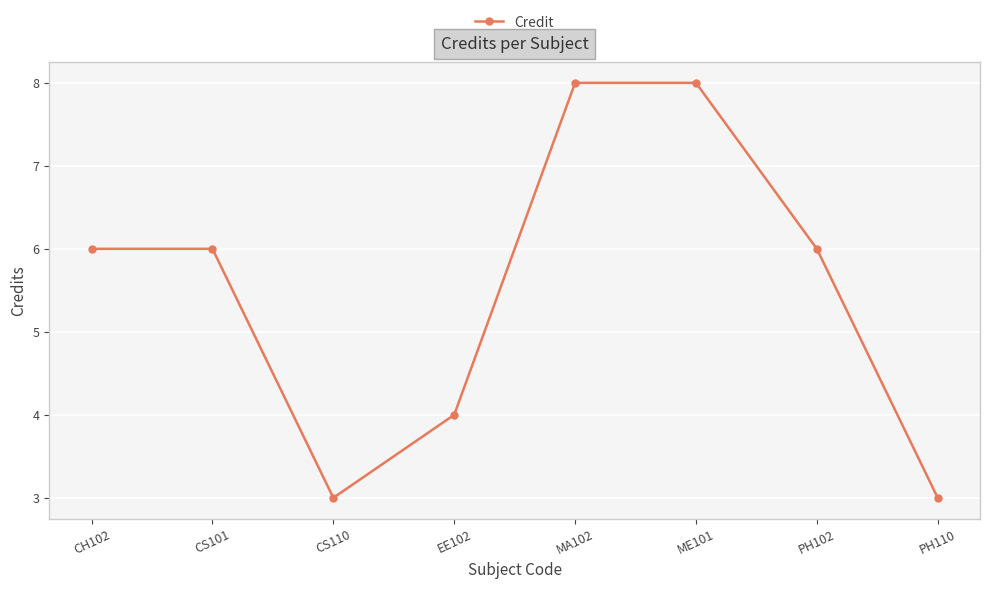

Approximately how many times larger is the value at CS110 compared to ME101?

0.4